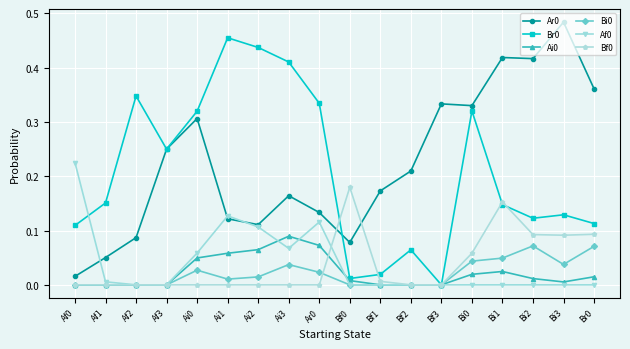

True or false: Ar0 and Bf0 cross at least once.

True